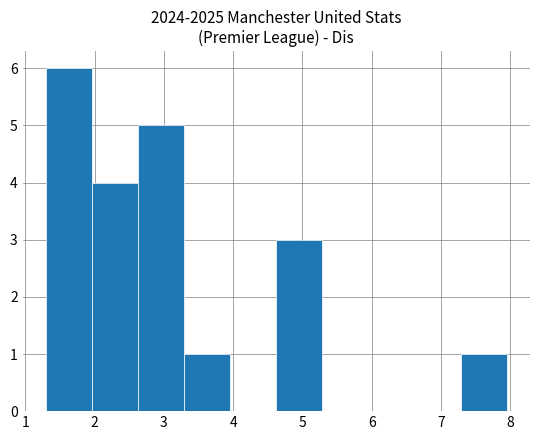

Over which range of the x-axis is the bar tallest?

1.3 to 2.0